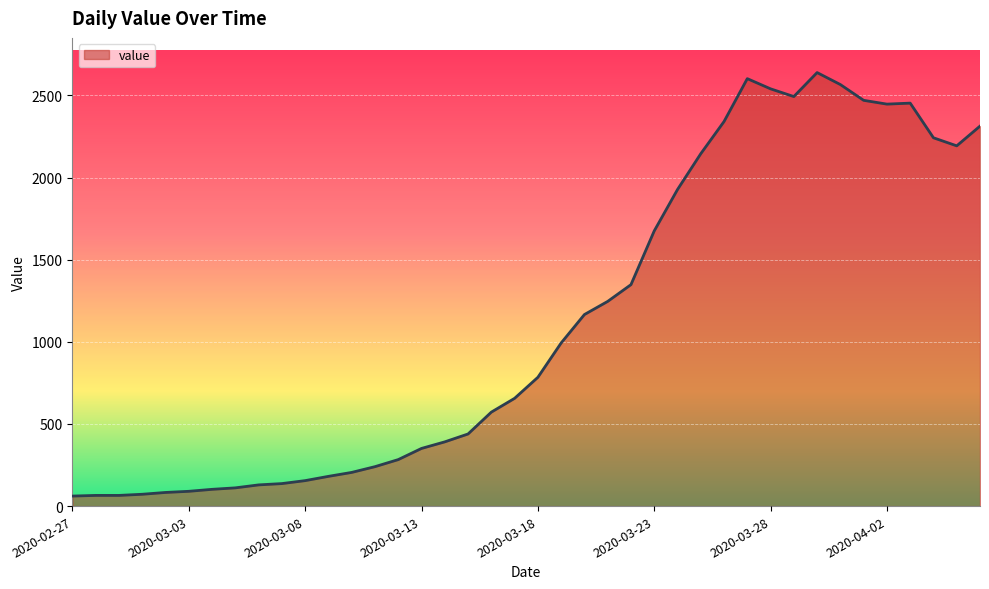

How many lines are shown in the chart?

1